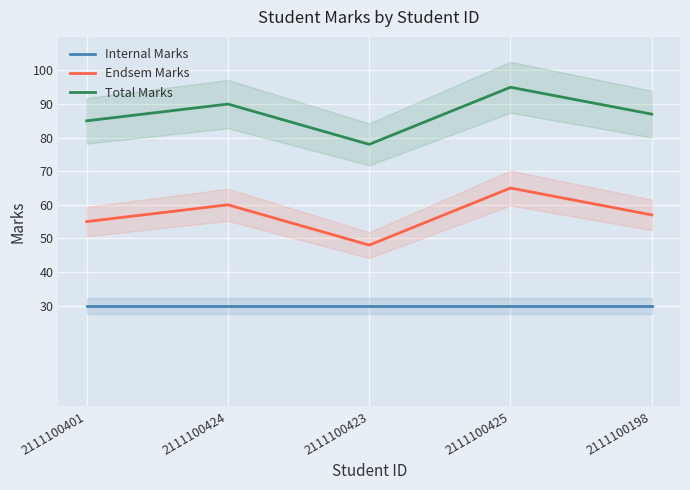

True or false: Internal Marks and Total Marks cross at least once.

False